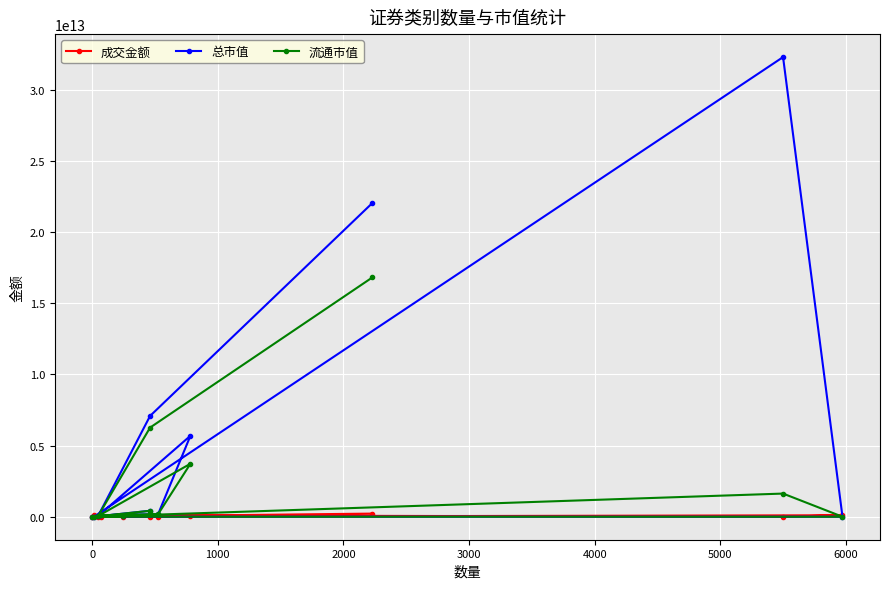

Which series has the widest spread of values?

总市值